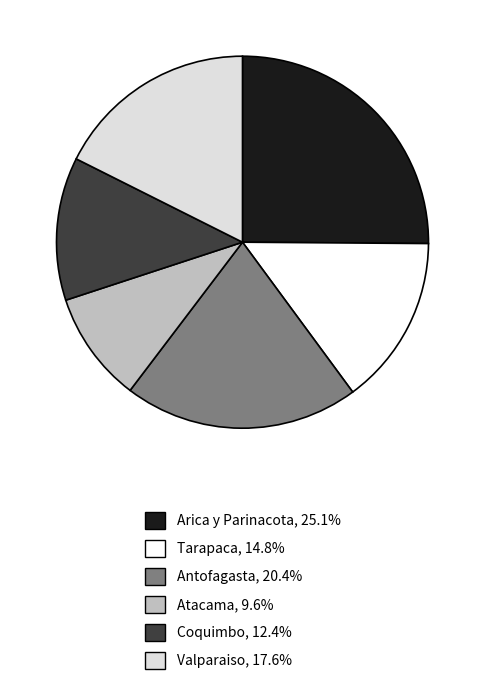

Is there any slice that represents more than half of the pie?

No